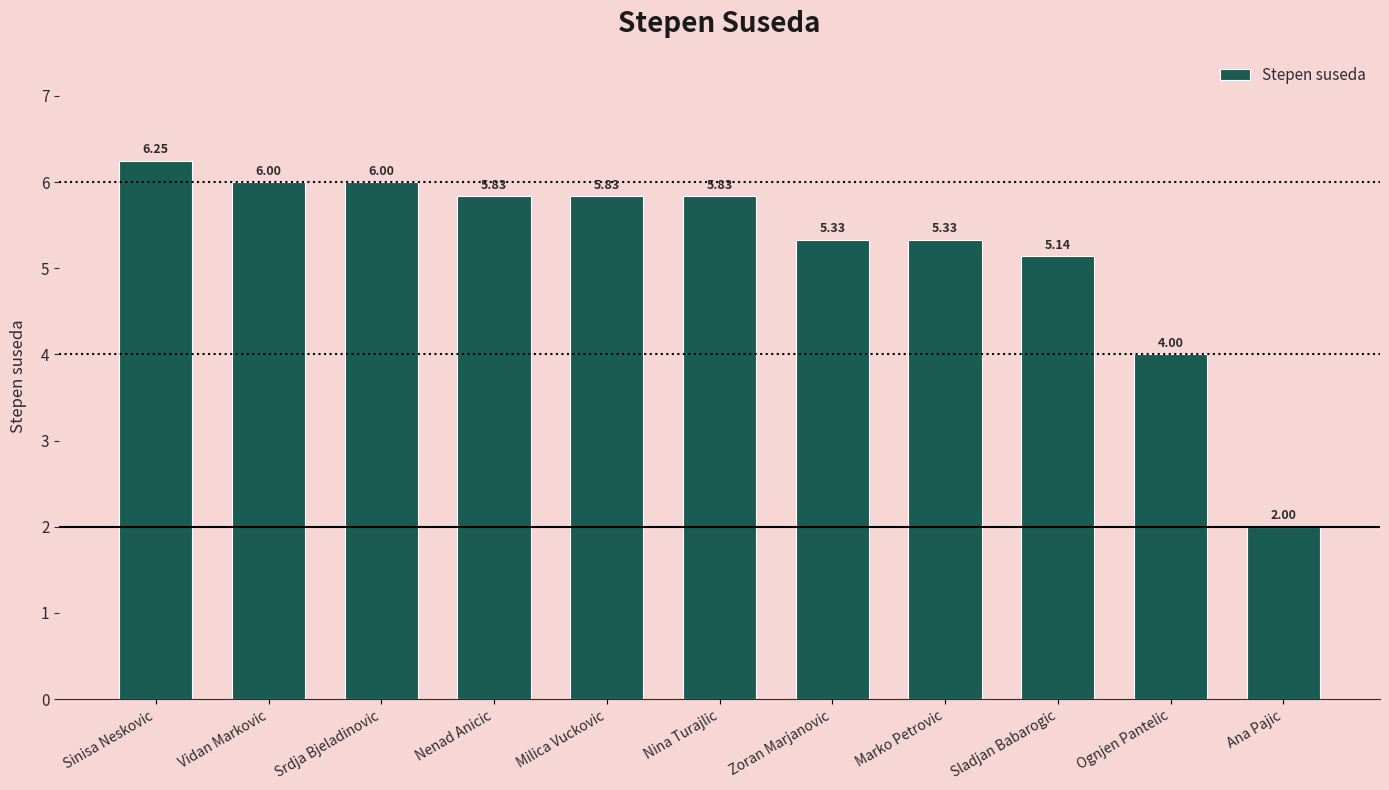

What is the difference between the second highest and second lowest values?

2.0